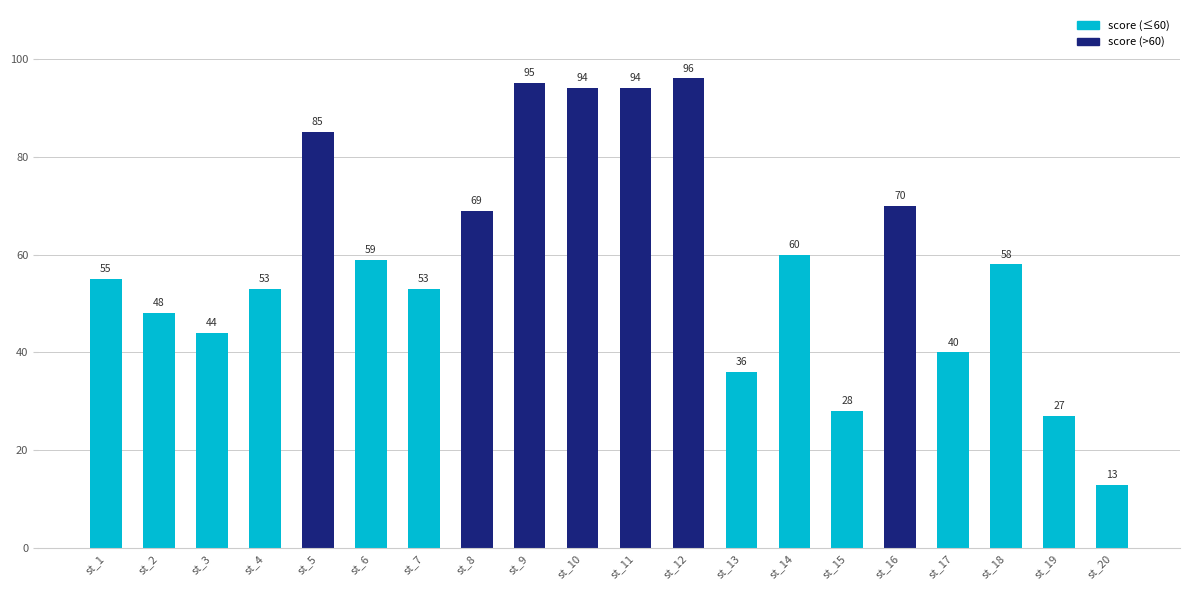

Reading left to right, transcribe all the data shown in this chart.

55	48	44	53	85	59	53	69	95	94	94	96	36	60	28	70	40	58	27	13